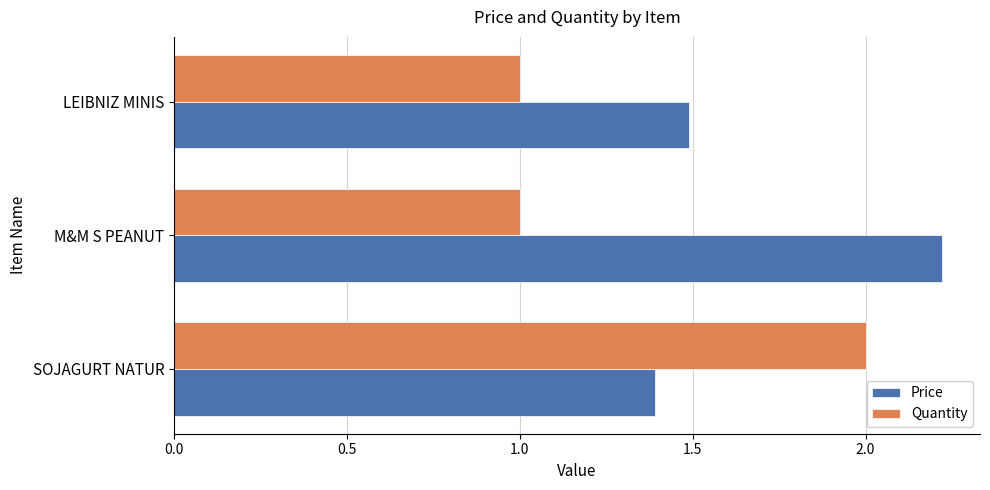

Is it true that Price equals 0.5 at M&M S PEANUT?

False